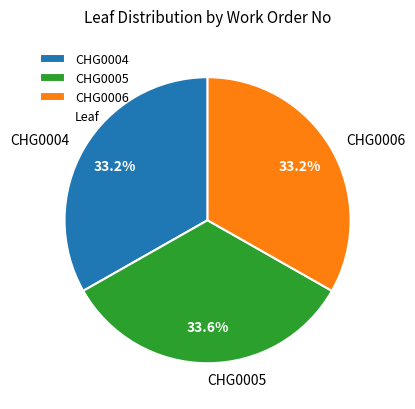

Does CHG0005 represent more than half of the total?

No